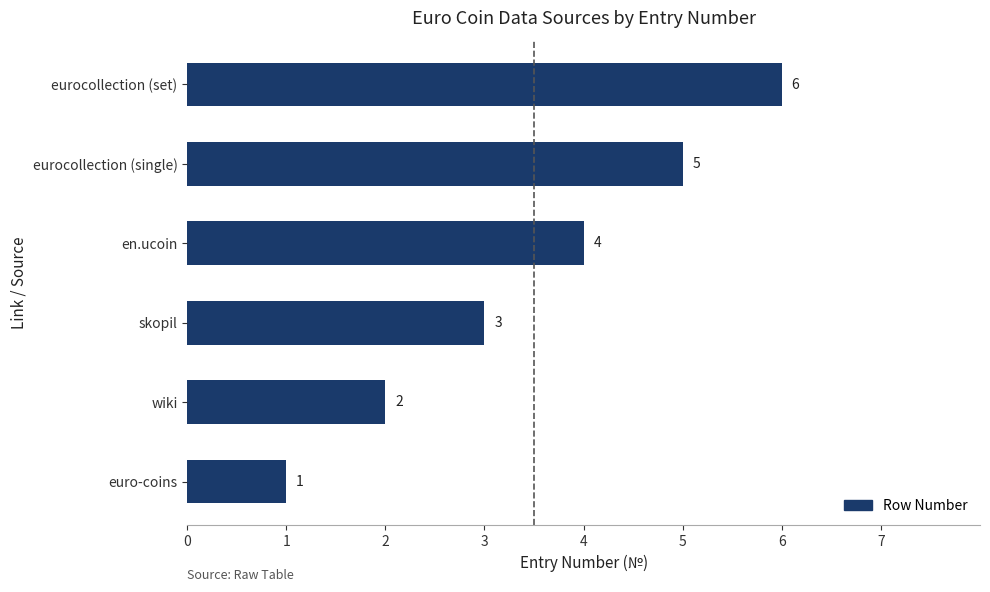

List the labels in order of value, smallest first.

euro-coins, wiki, skopil, en.ucoin, eurocollection (single), eurocollection (set)